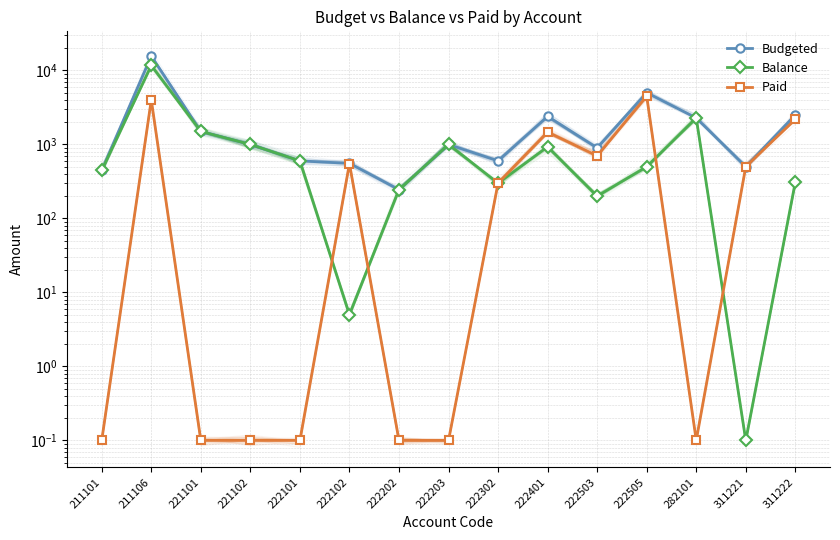

What is the spread (max minus min) of values at 222401?

1471.0